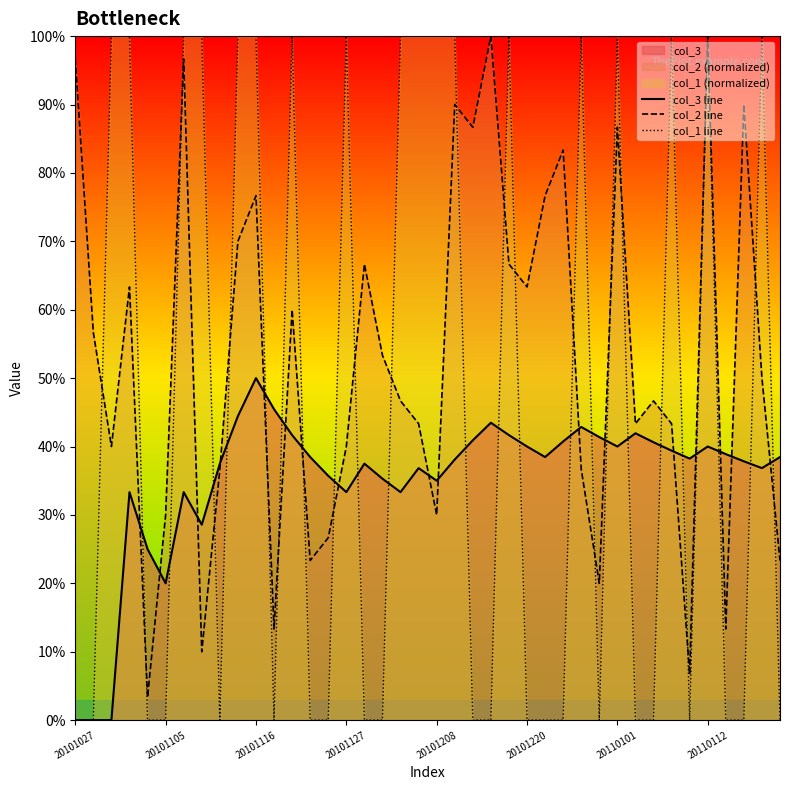

True or false: col_3 line has a value of 0.4 at 9.

True